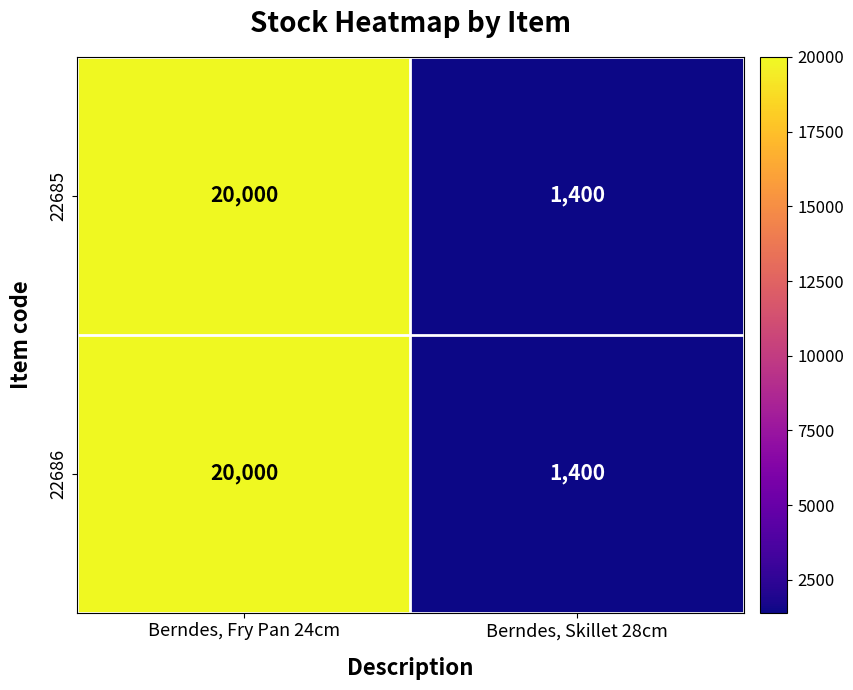

At which category is the sum across all series the highest?

Berndes, Fry Pan 24cm